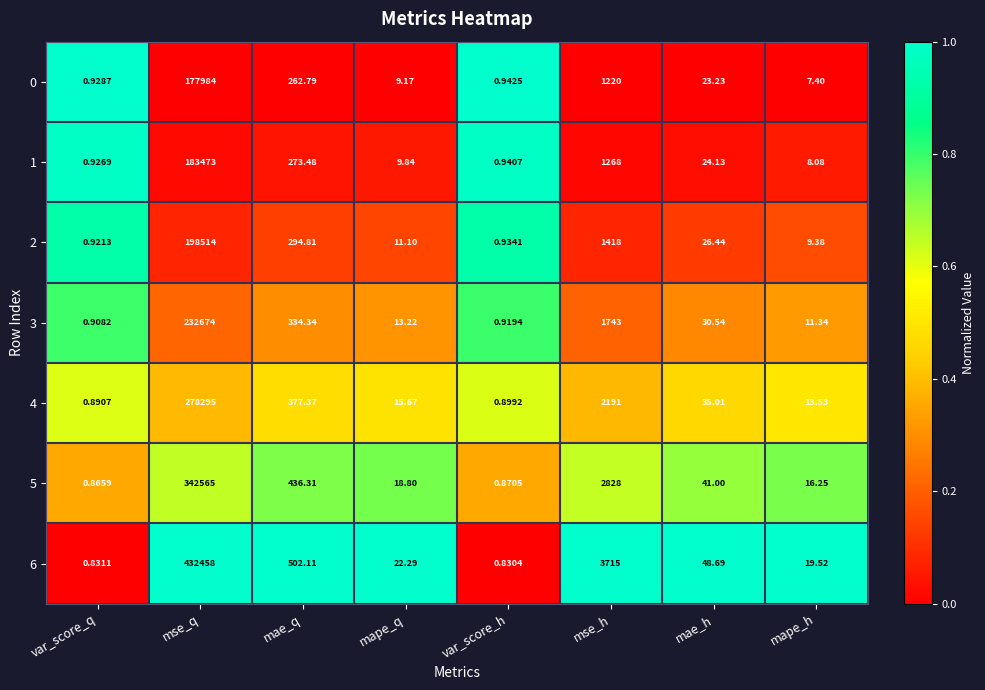

At which label does 4 reach its minimum?

var_score_q